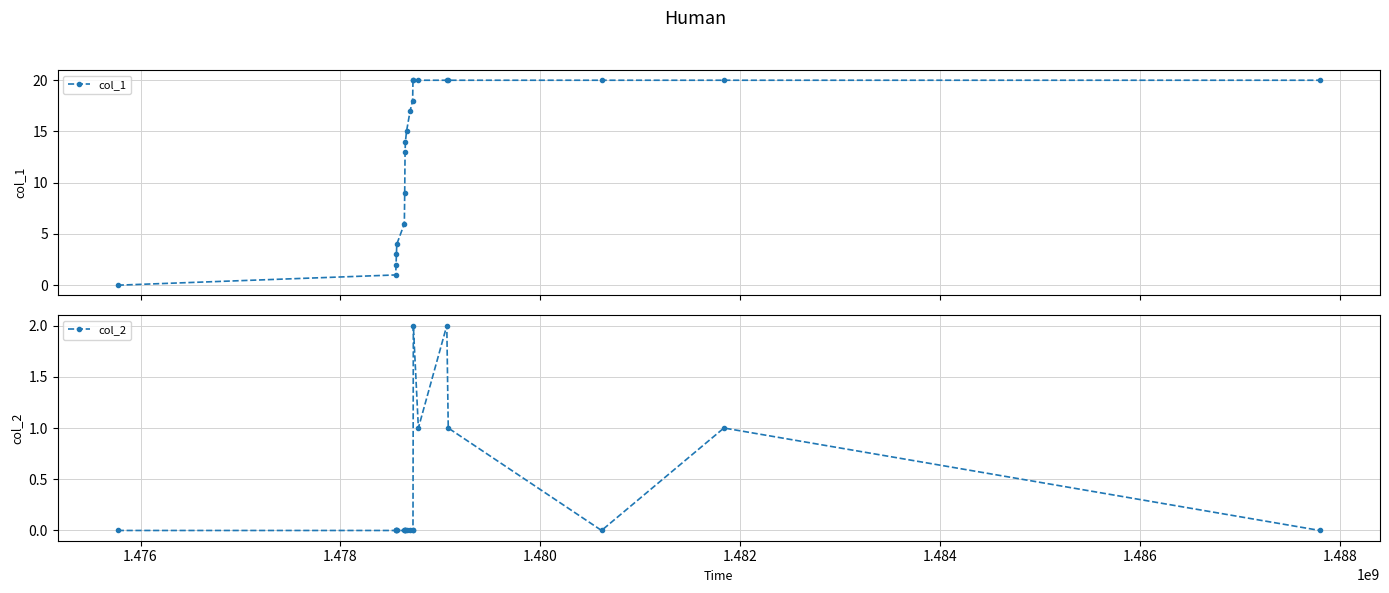

How many lines are shown in the chart?

2